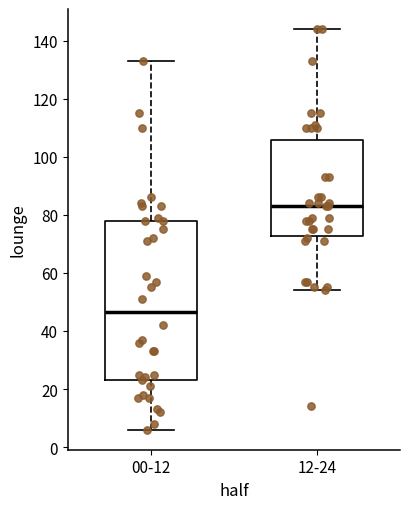

Reading left to right, transcribe this box plot: for each box, give where its median line is, the range the box spans, and where its two whiskers end, as read against the y-axis. The values are not printed on the chart, so give them approximately, as read against the axis.

00-12: median 46, box 24 to 78, whiskers 6 to 134
12-24: median 84, box 72 to 106, whiskers 54 to 144